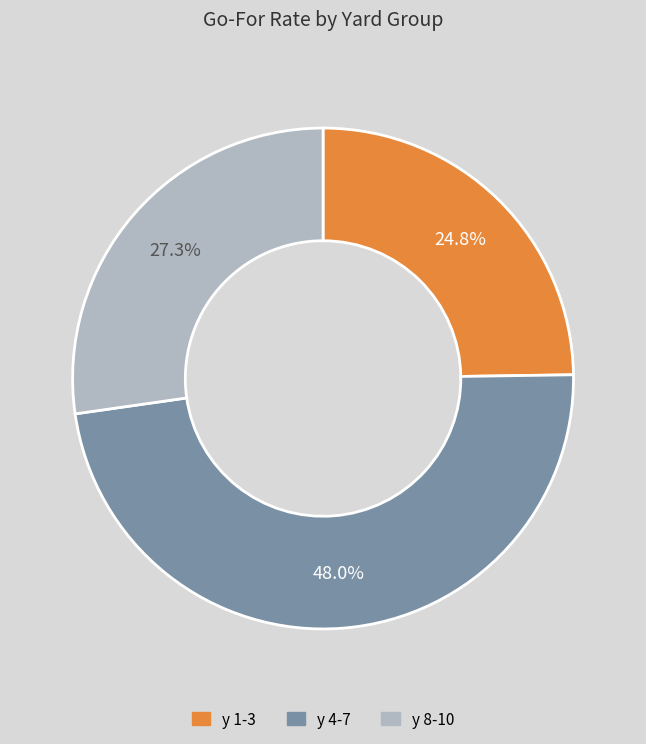

Is there any slice that represents more than half of the pie?

No